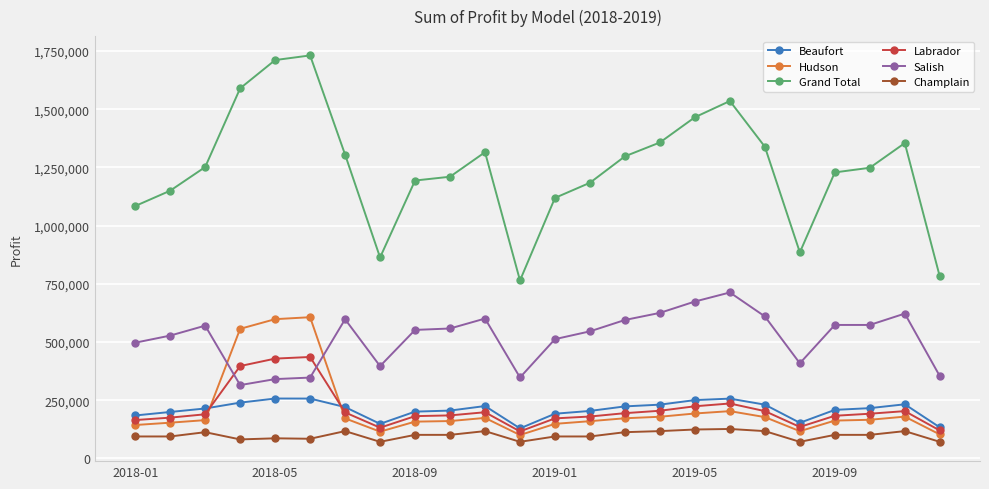

What is the lowest value of the Hudson series?

100500.0